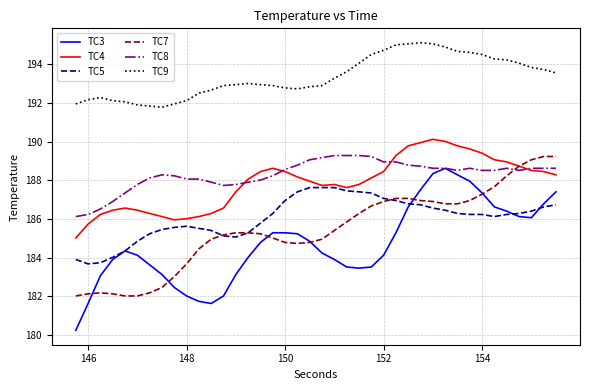

What is the highest value of the TC4 series?

190.1